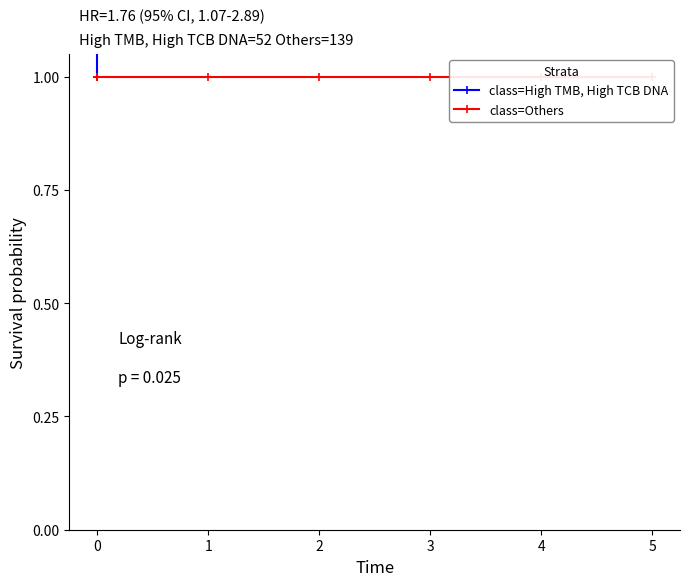

In class=High TMB, High TCB DNA, how many points are lower than both neighbors (excluding endpoints)?

2